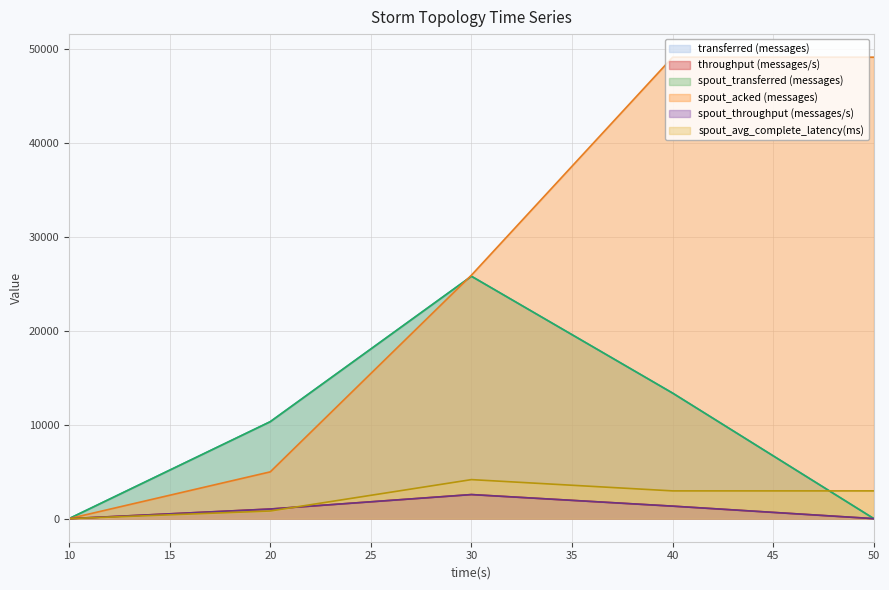

How many distinct data groups are displayed?

6